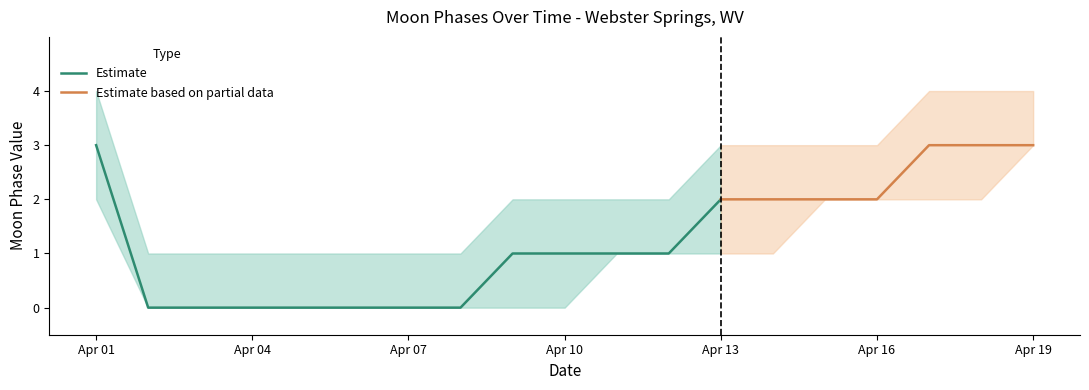

At which category does the chart reach its peak across all series?

2022-04-01